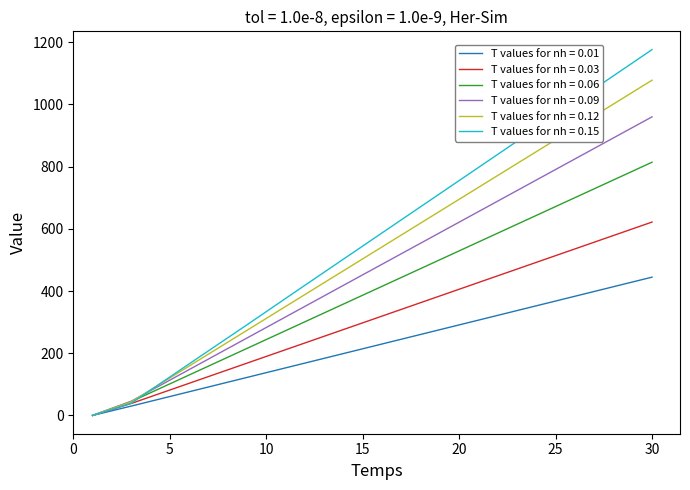

Rank the series by their maximum value, from lowest to highest.

T values for nh = 0.01, T values for nh = 0.03, T values for nh = 0.06, T values for nh = 0.09, T values for nh = 0.12, T values for nh = 0.15